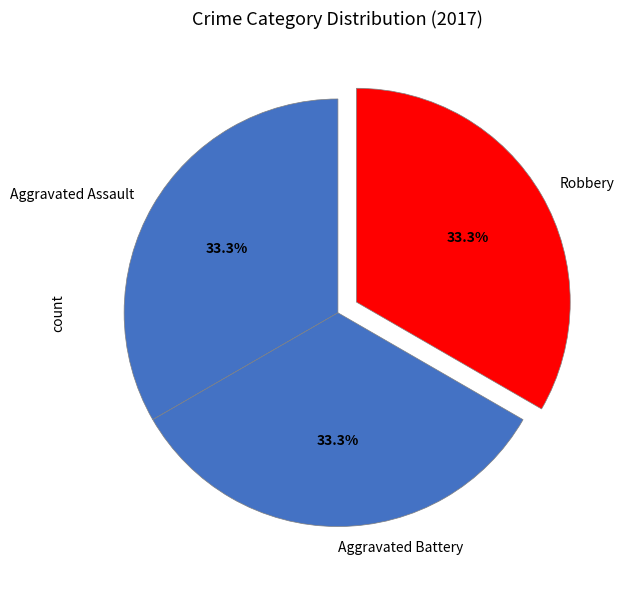

To the nearest percent, what is the average slice percentage?

33%